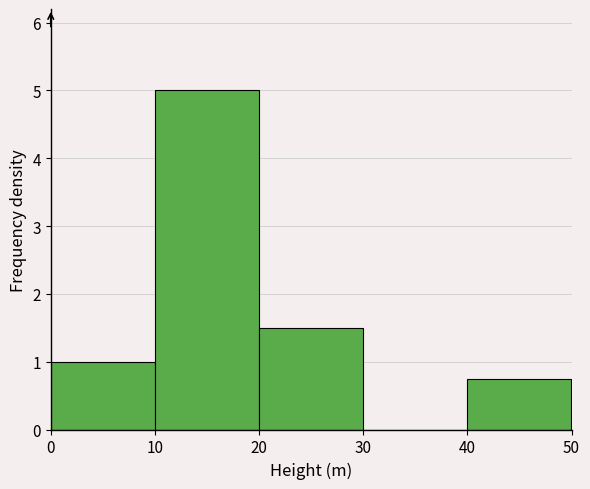

Reading left to right, list every bar in this chart as the range it spans on the x-axis followed by its height. The values are not printed on the chart, so give them approximately, as read against the axis.

0 to 10: 1.0
10 to 20: 5.0
20 to 30: 1.5
30 to 40: 0
40 to 50: 0.8